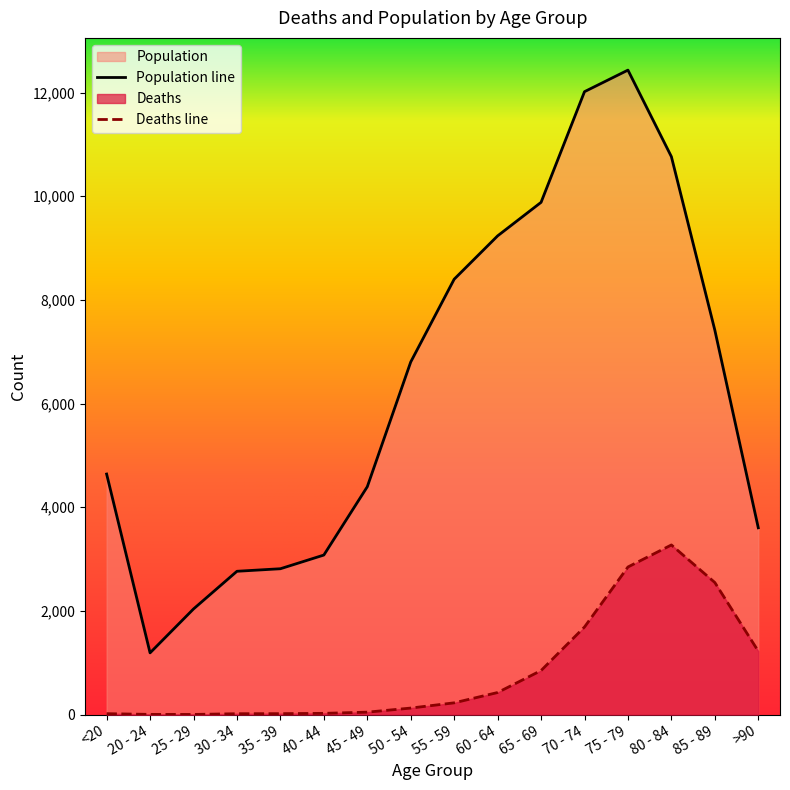

What is the sum of the Population values at <20 and 85 - 89?

12058